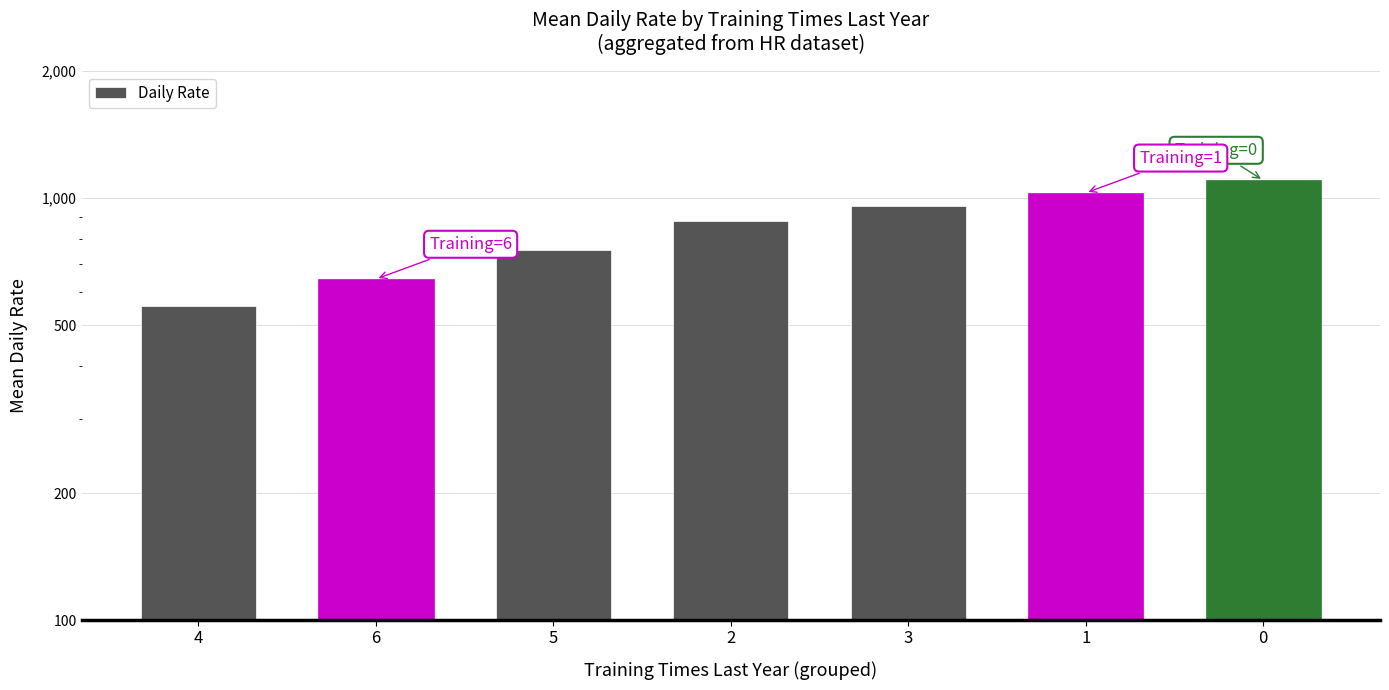

What is the change in value from 1 to 0?

+72.5